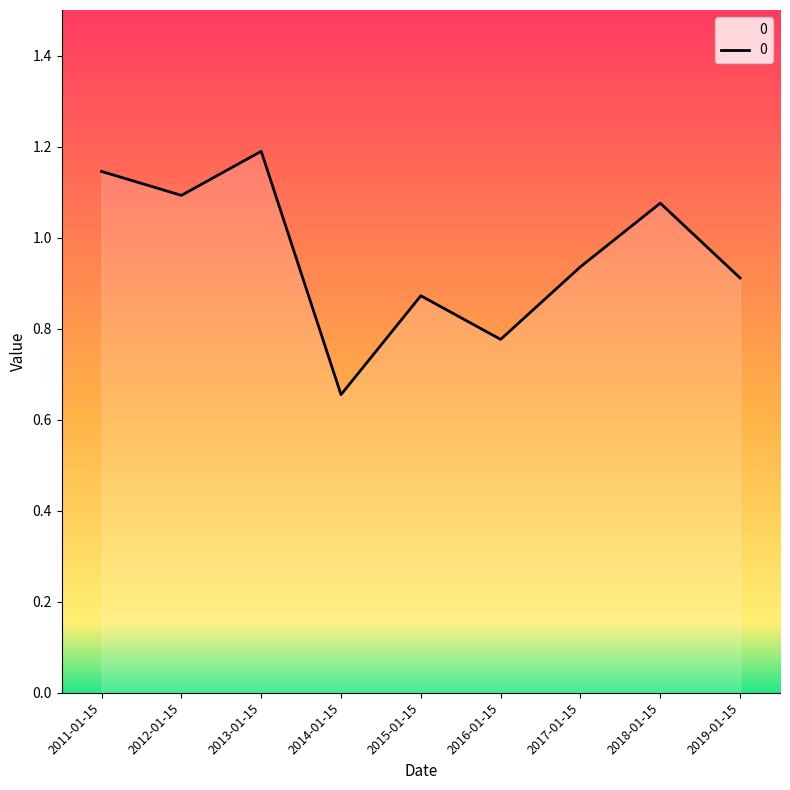

Is it true that the value at 2017-01-15 is 0.9?

True